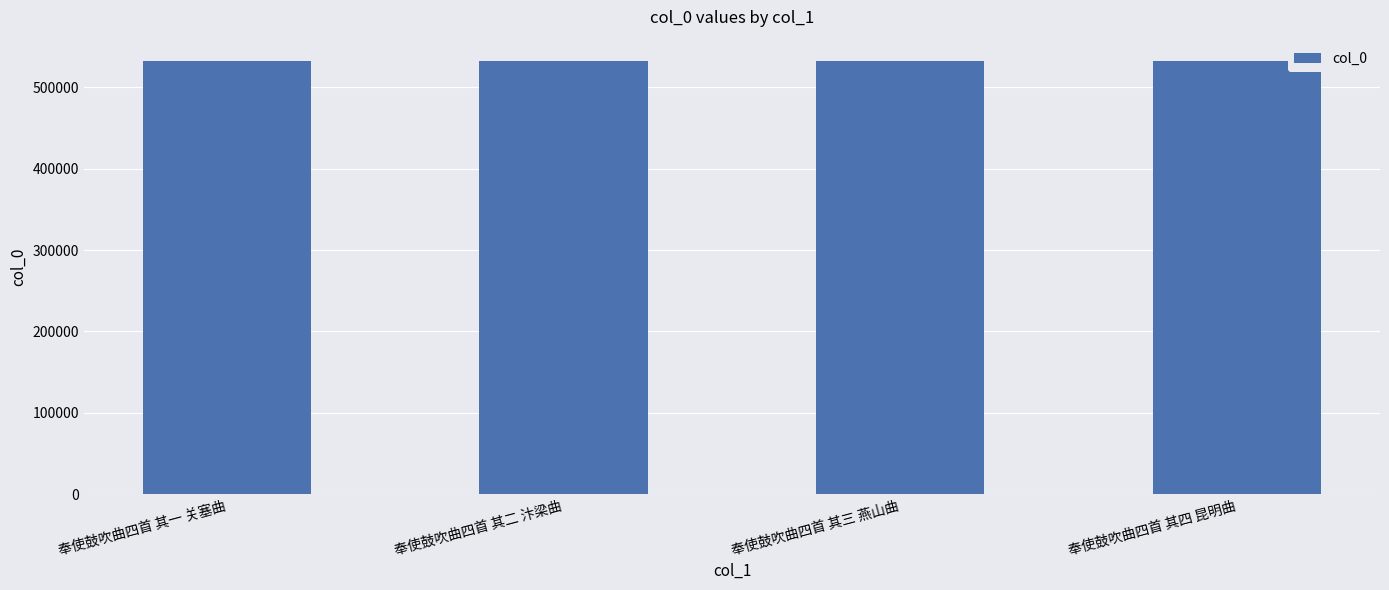

What value does the data have at 奉使鼓吹曲四首 其二 汴梁曲?

531704